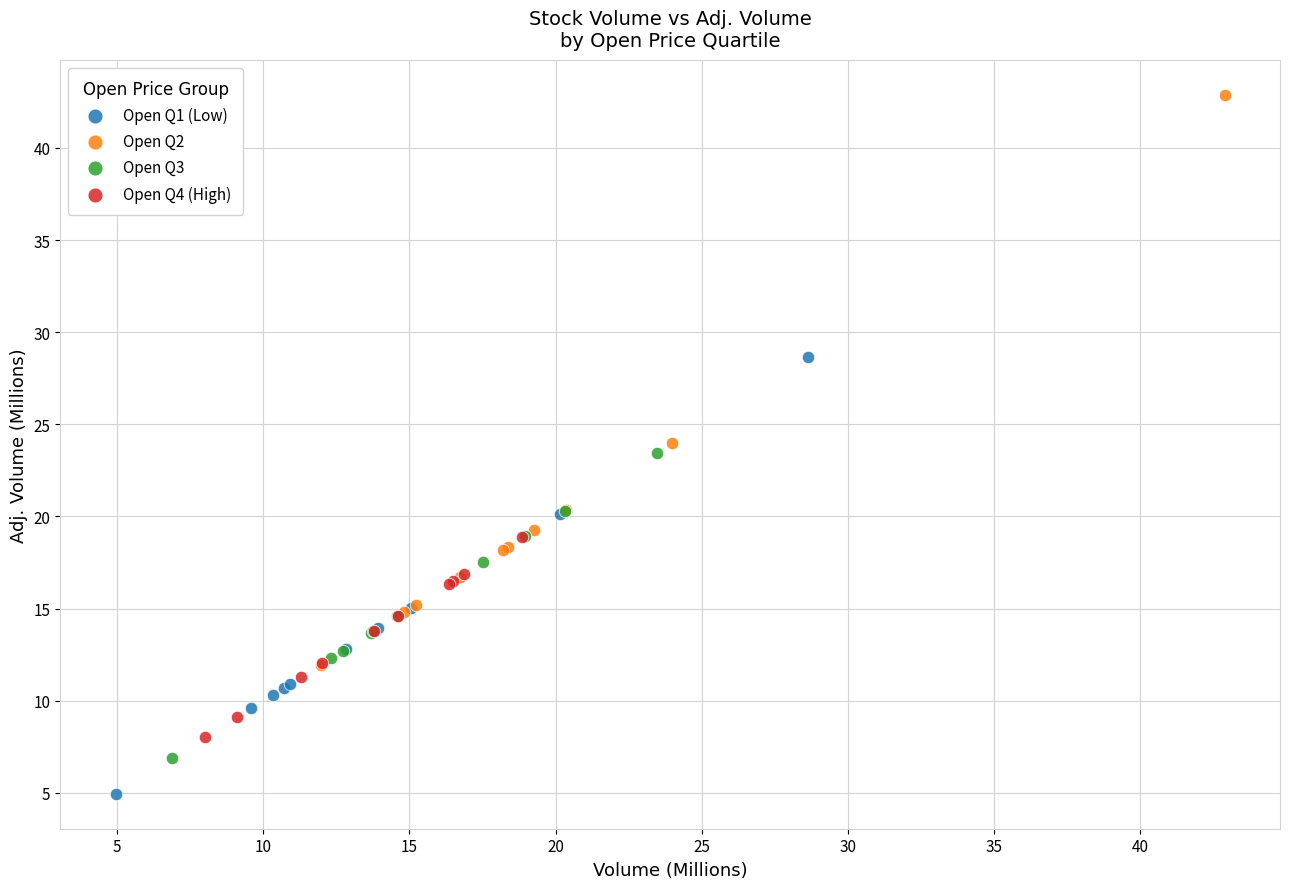

Which series has the widest spread of Y values?

Open Q2